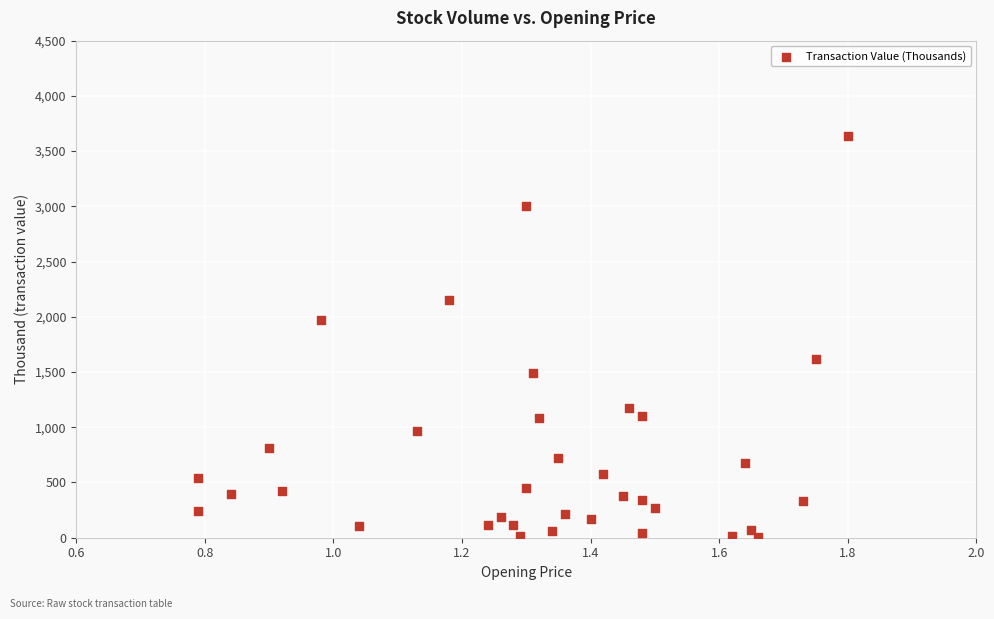

What is the range of X values (max minus min)?

1.0